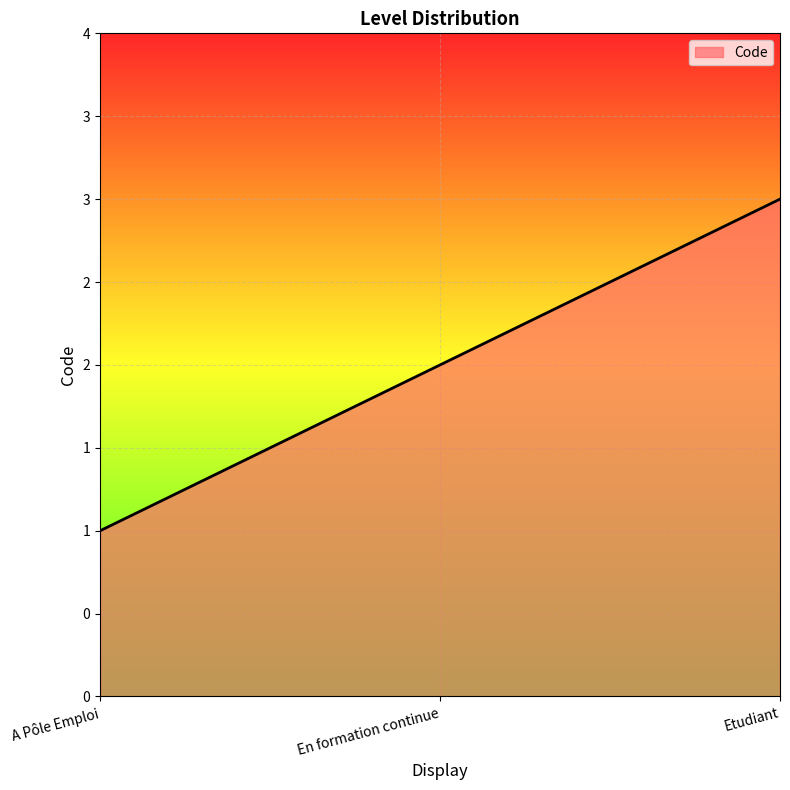

What is the greatest value displayed?

3